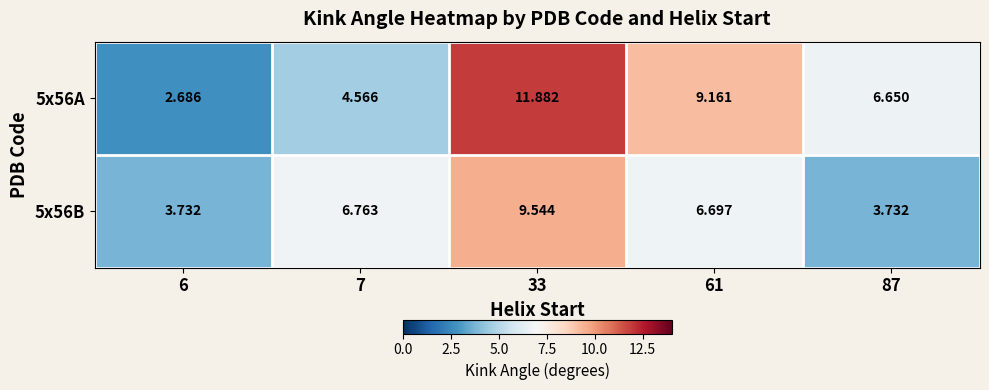

List the series in order of their peak value, highest first.

5x56A, 5x56B